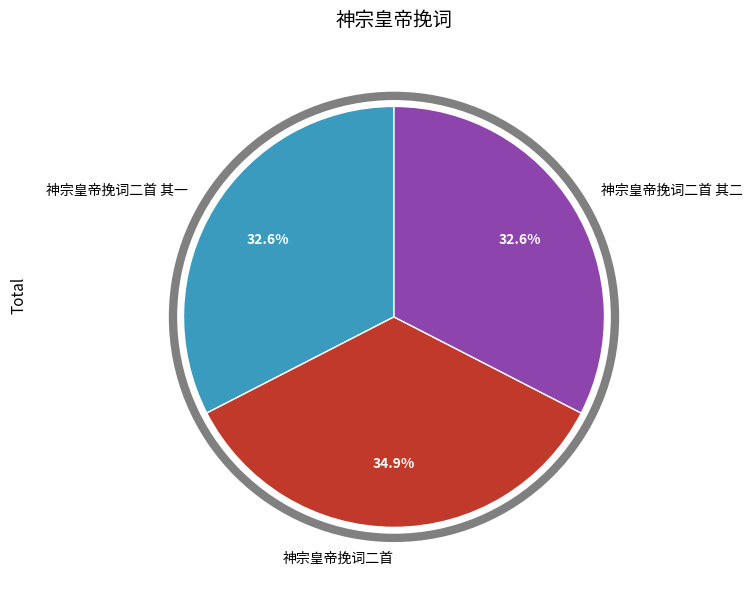

What is the ratio of the value at 神宗皇帝挽词二首 to the value at 神宗皇帝挽词二首 其二?

1.1